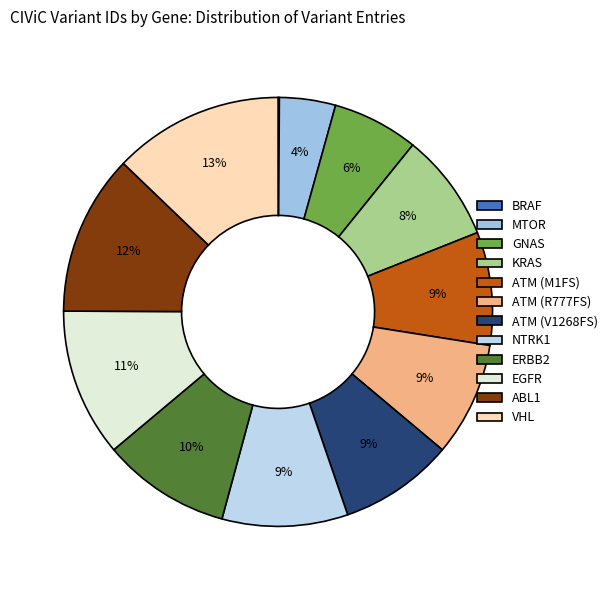

To the nearest percent, what is the difference between the largest and smallest slice percentages?

13%